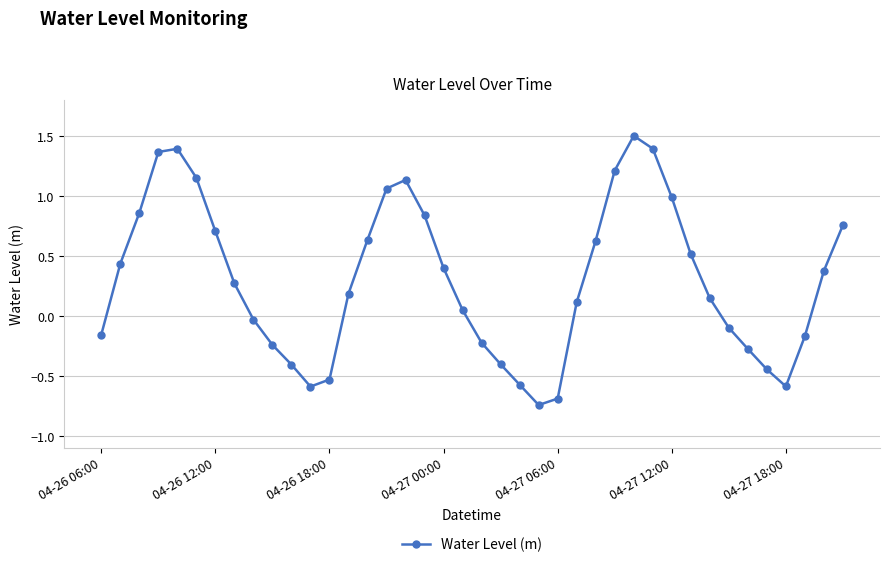

How many categories are shown in the chart?

40